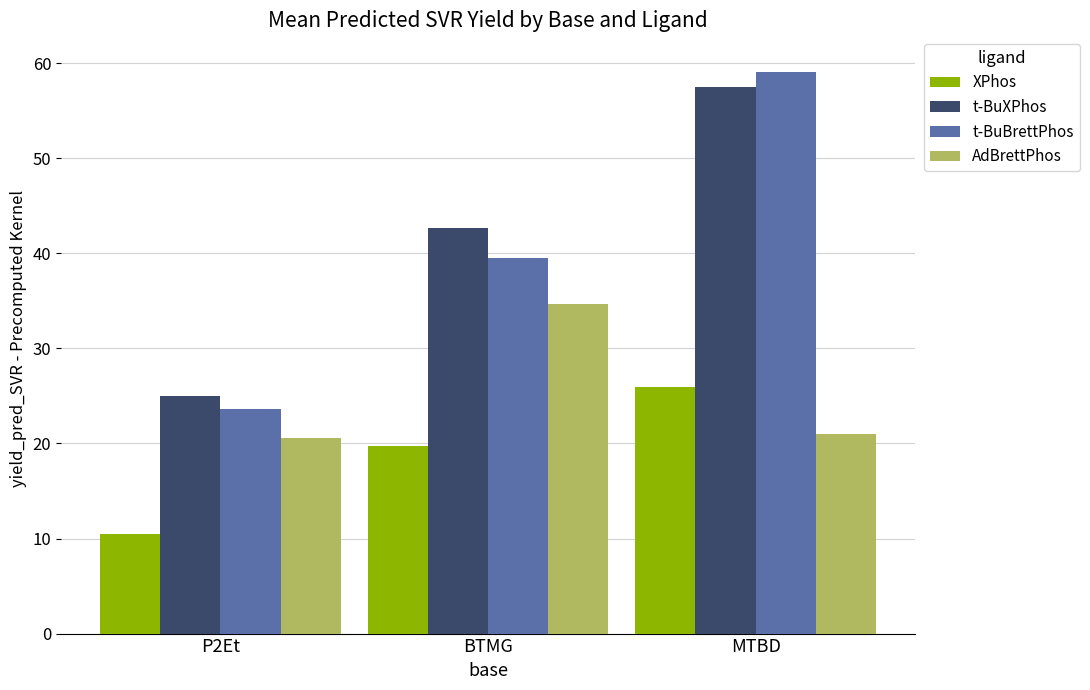

Is the value of t-BuXPhos at MTBD greater than the value of t-BuBrettPhos at P2Et?

Yes